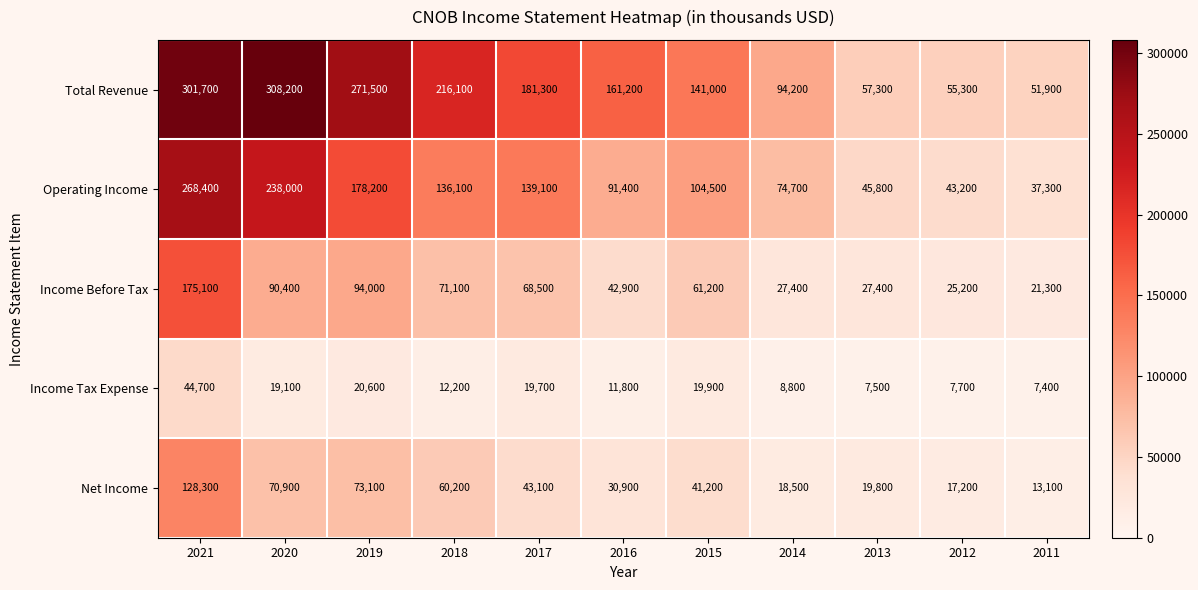

What is the approximate value of Operating Income at 2020?

238000